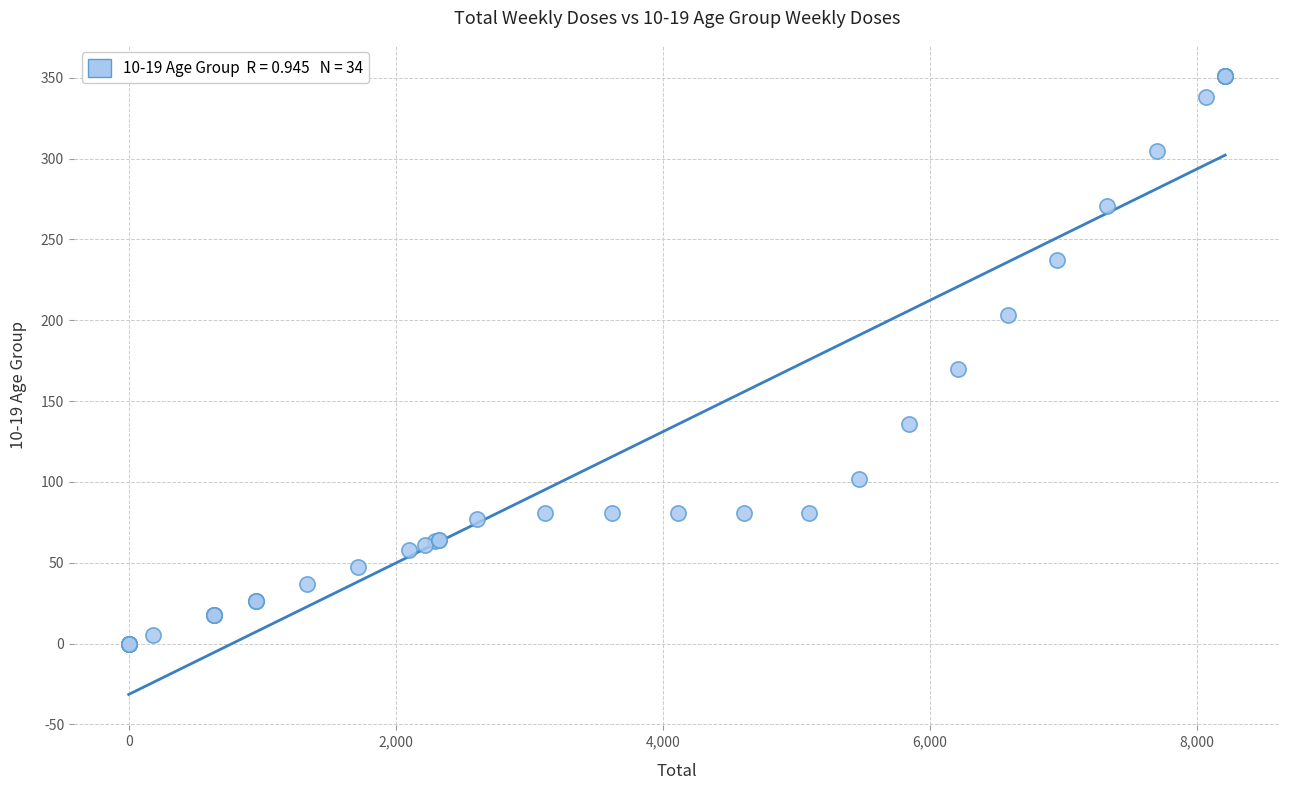

What Y value in the scatter plot is closest to 175?

169.6